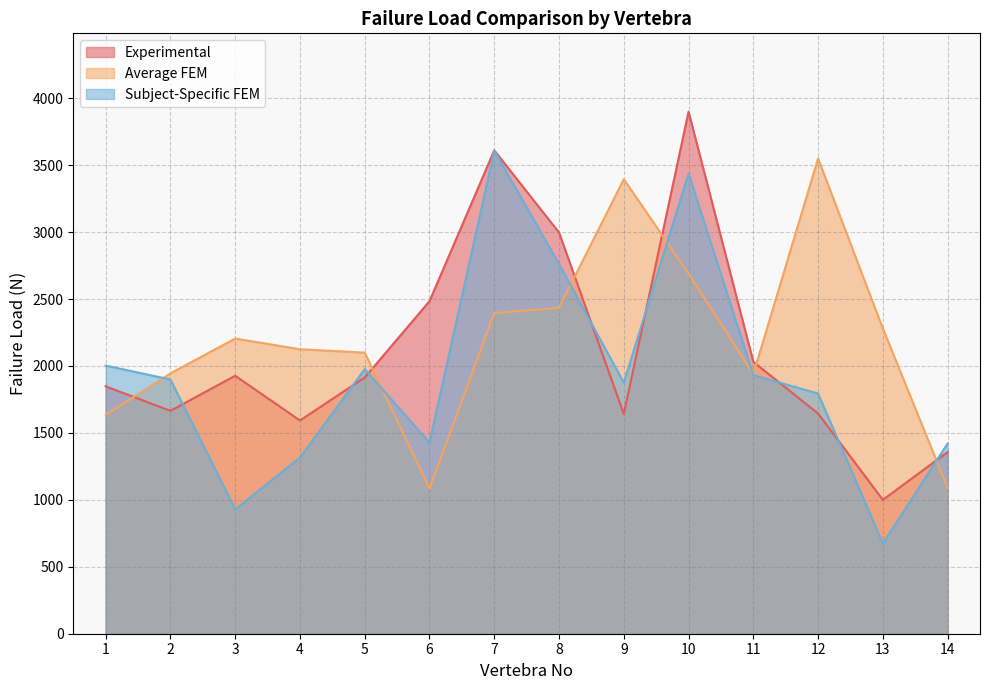

What is the difference between the Subject-Specific FEM values at 10 and 13?

2764